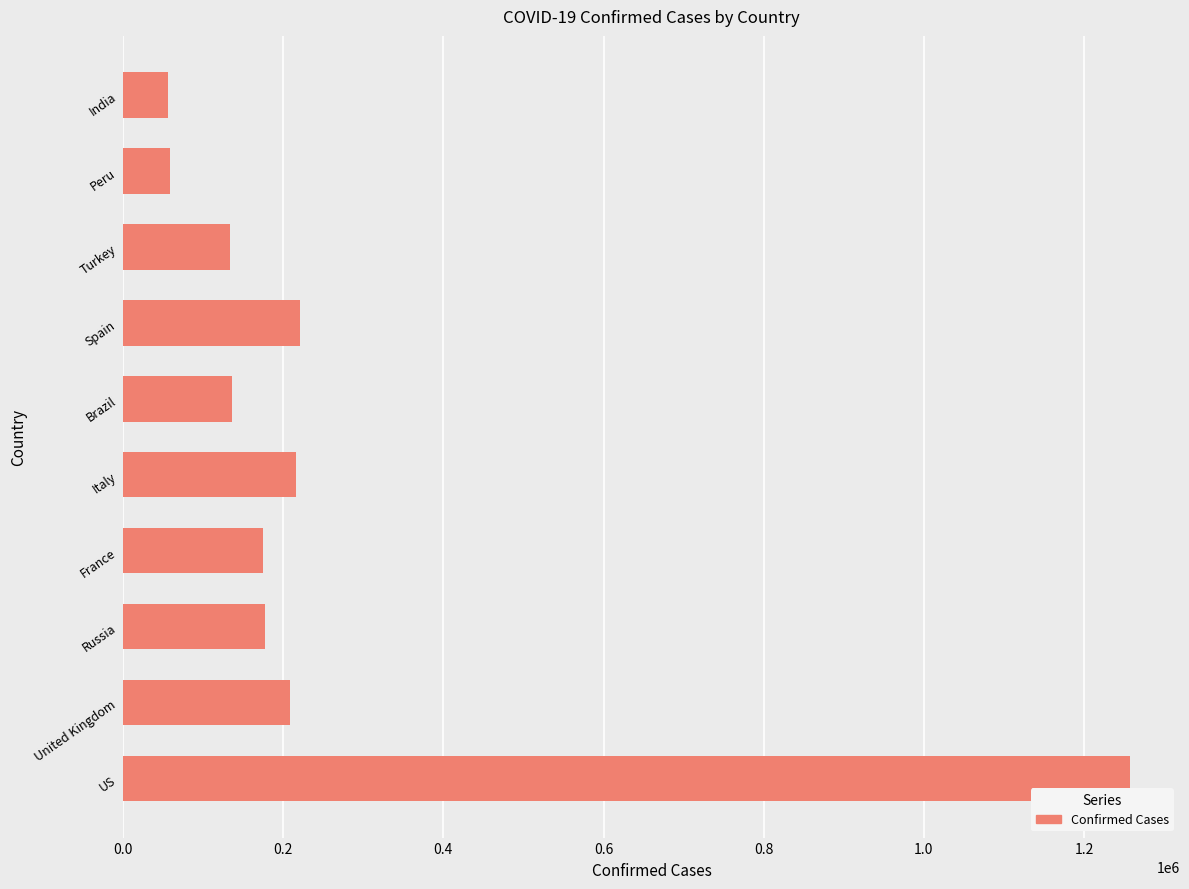

What is the difference between the maximum and minimum values?

1200672